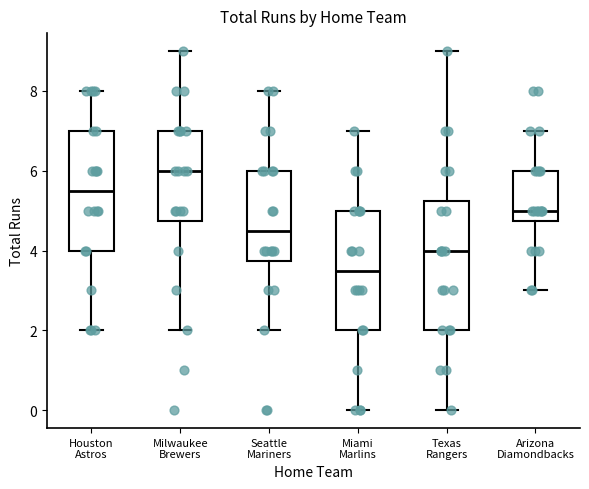

Which box has the highest median line?

Milwaukee Brewers